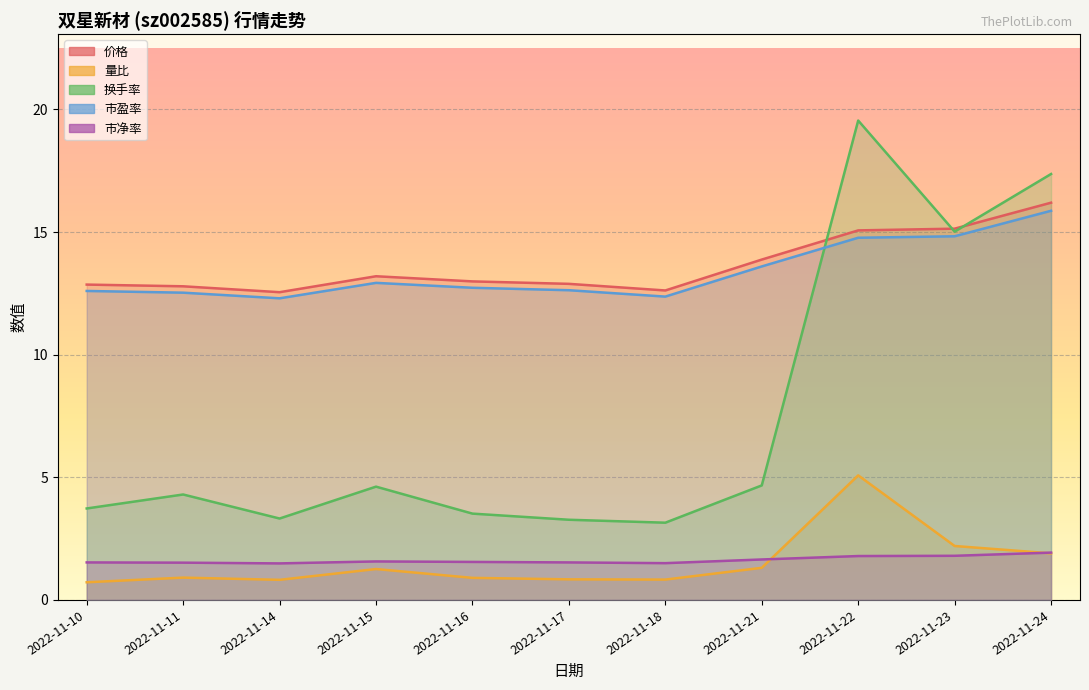

Reading left to right, what are all the values shown in this chart?

价格: 12.9	12.8	12.6	13.2	13.0	12.9	12.6	13.9	15.1	15.1	16.2
量比: 0.7	0.9	0.8	1.3	0.9	0.8	0.8	1.3	5.1	2.2	1.9
换手率: 3.7	4.3	3.3	4.6	3.5	3.3	3.1	4.7	19.6	15.0	17.4
市盈率: 12.6	12.5	12.3	12.9	12.7	12.6	12.4	13.6	14.8	14.8	15.9
市净率: 1.5	1.5	1.5	1.6	1.6	1.5	1.5	1.6	1.8	1.8	1.9